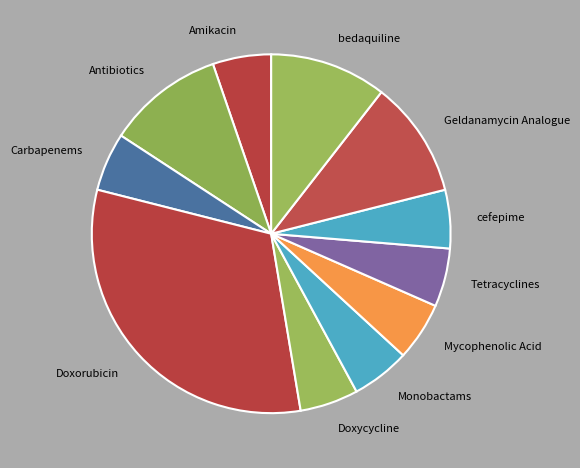

Which slice is the largest?

Doxorubicin